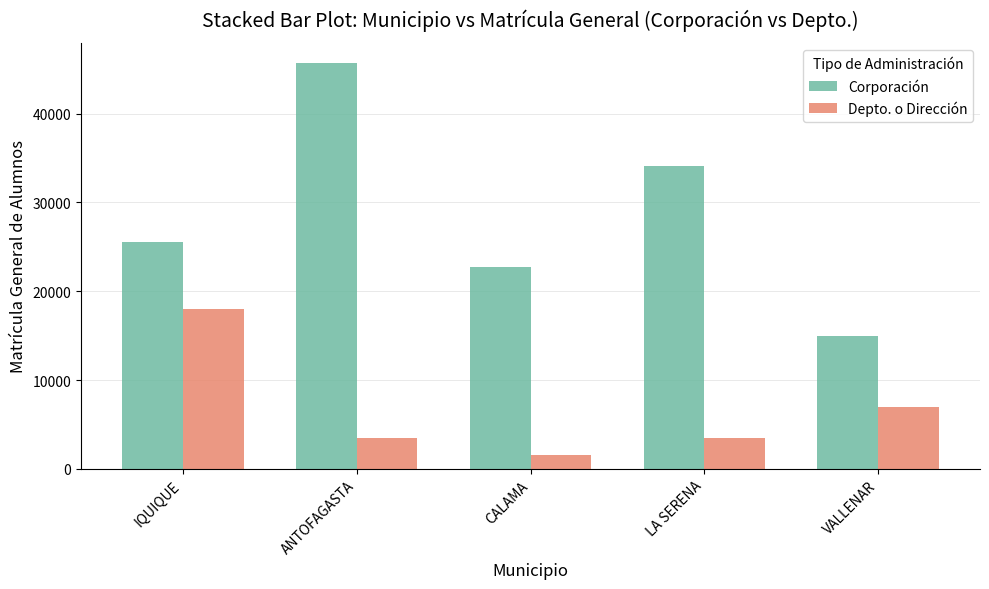

What is the maximum value shown in the chart?

45667